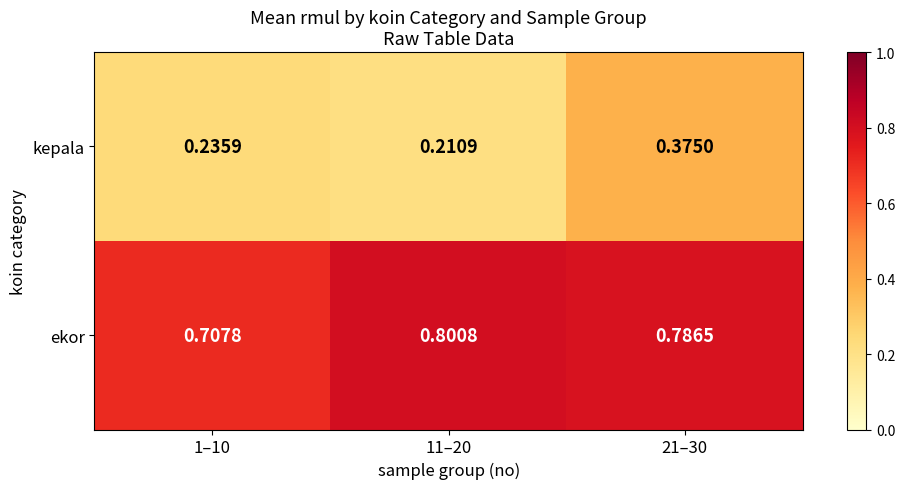

At which category is the sum across all series the highest?

21–30